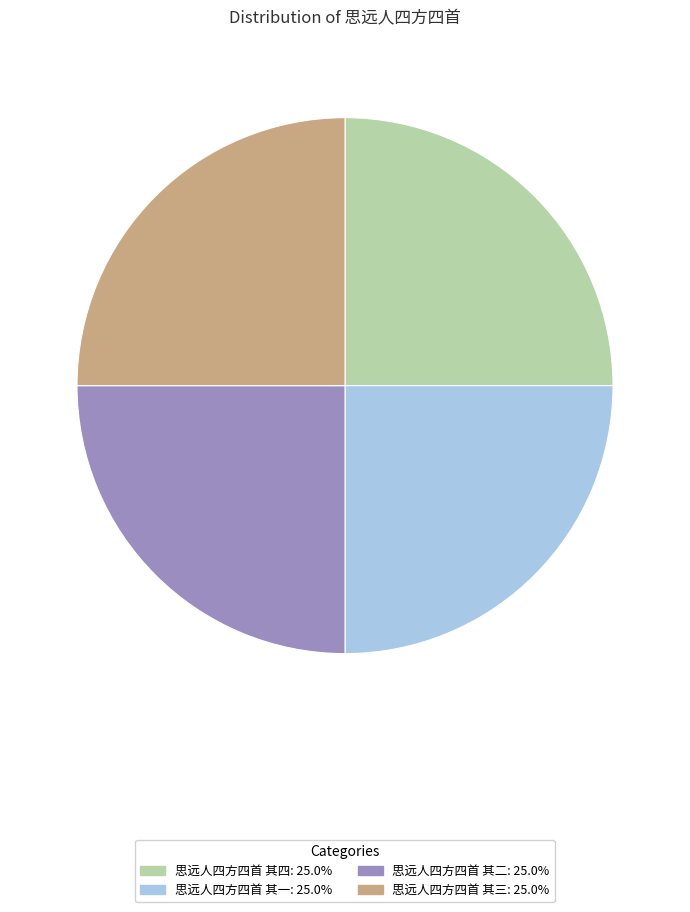

Approximately how many times larger is the value at 思远人四方四首 其一 compared to 思远人四方四首 其二?

1.0